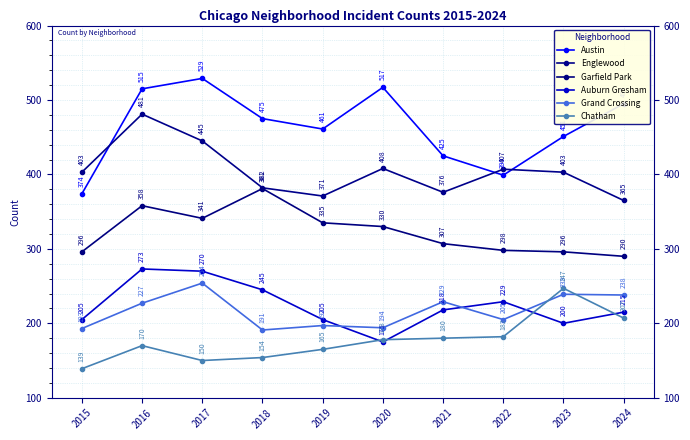

At which label does Grand Crossing reach its peak?

2017